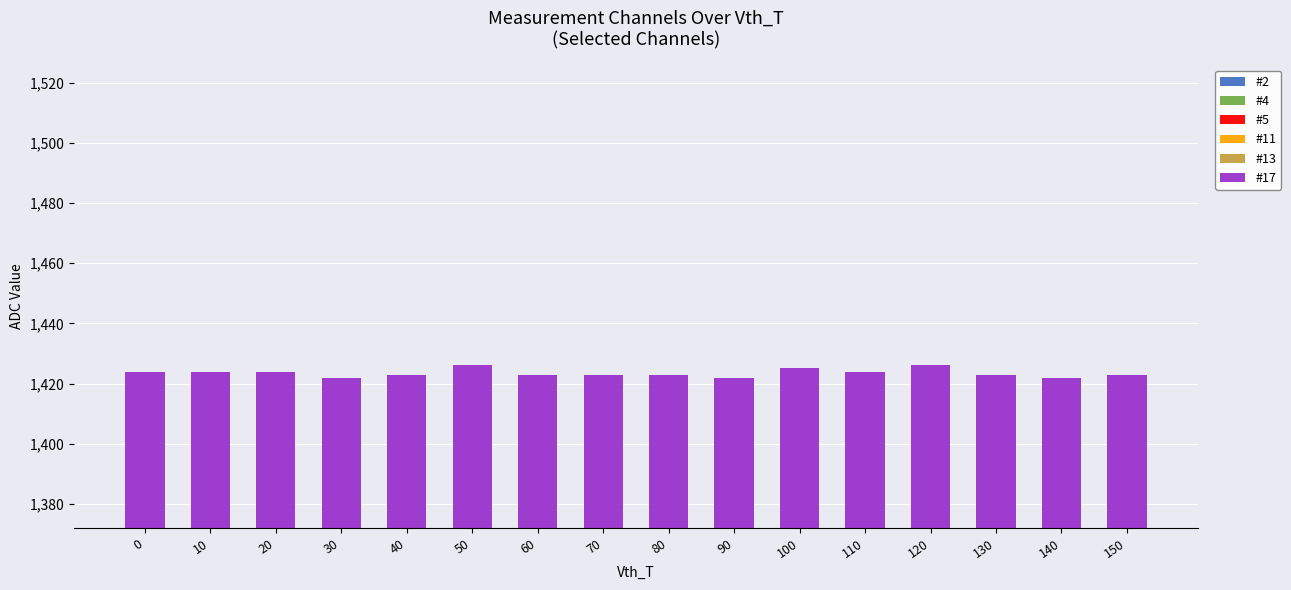

What is the maximum value shown in the chart?

238